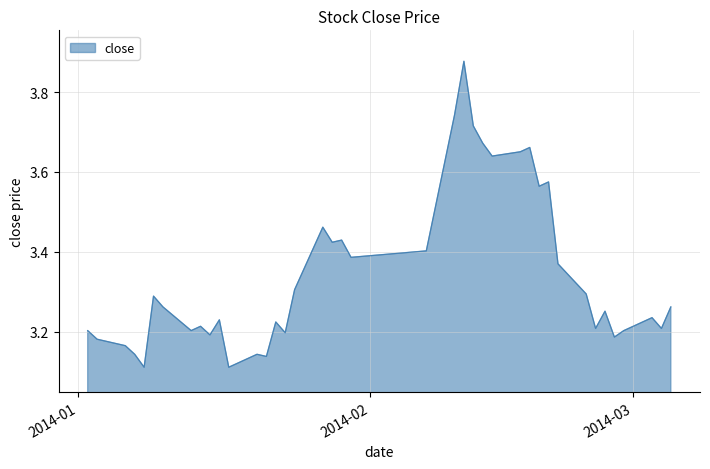

What is the difference between the maximum and minimum values?

0.8